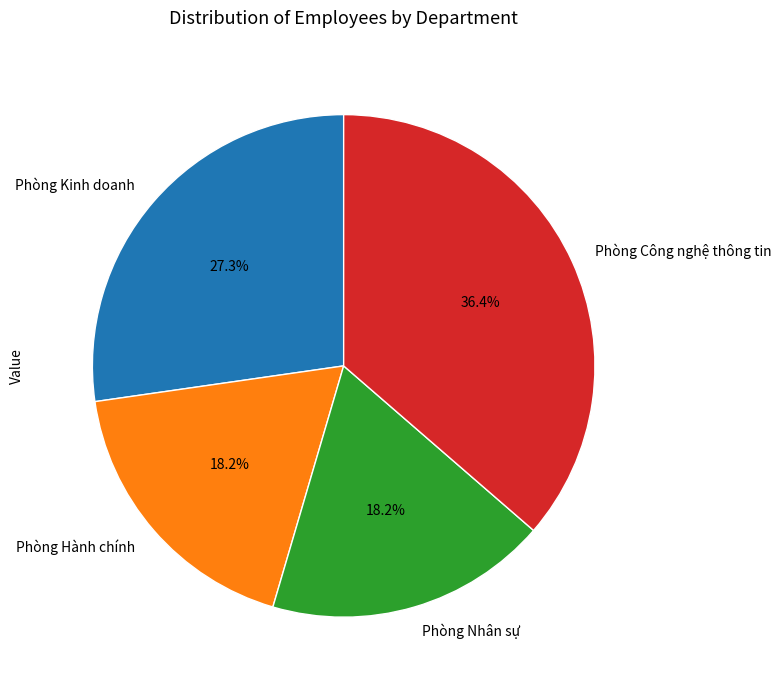

What is the largest slice in the pie chart?

Phòng Công nghệ thông tin